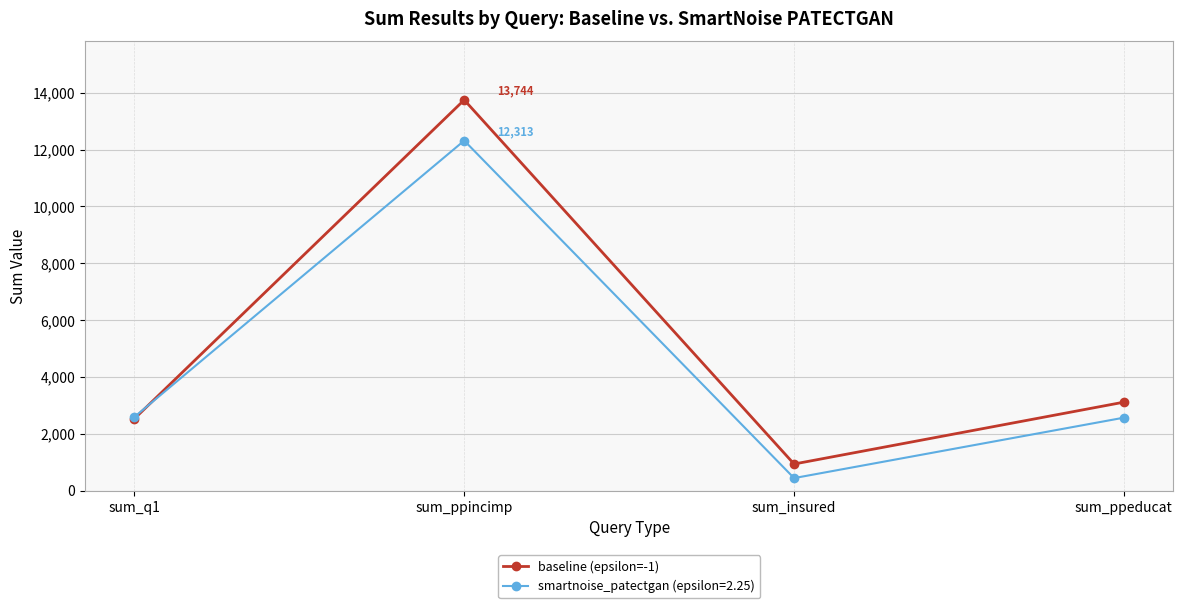

What is the spread (max minus min) of values at sum_ppincimp?

1431